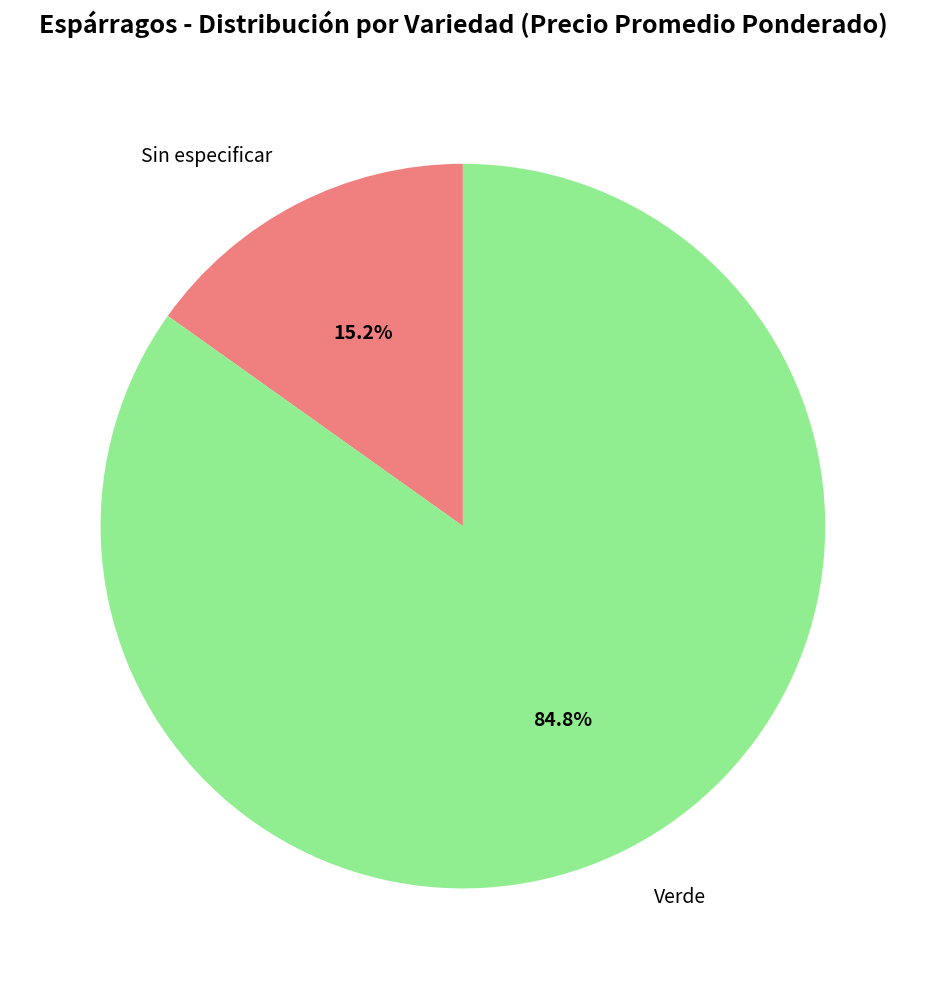

What is the smallest slice in the pie chart?

Sin especificar